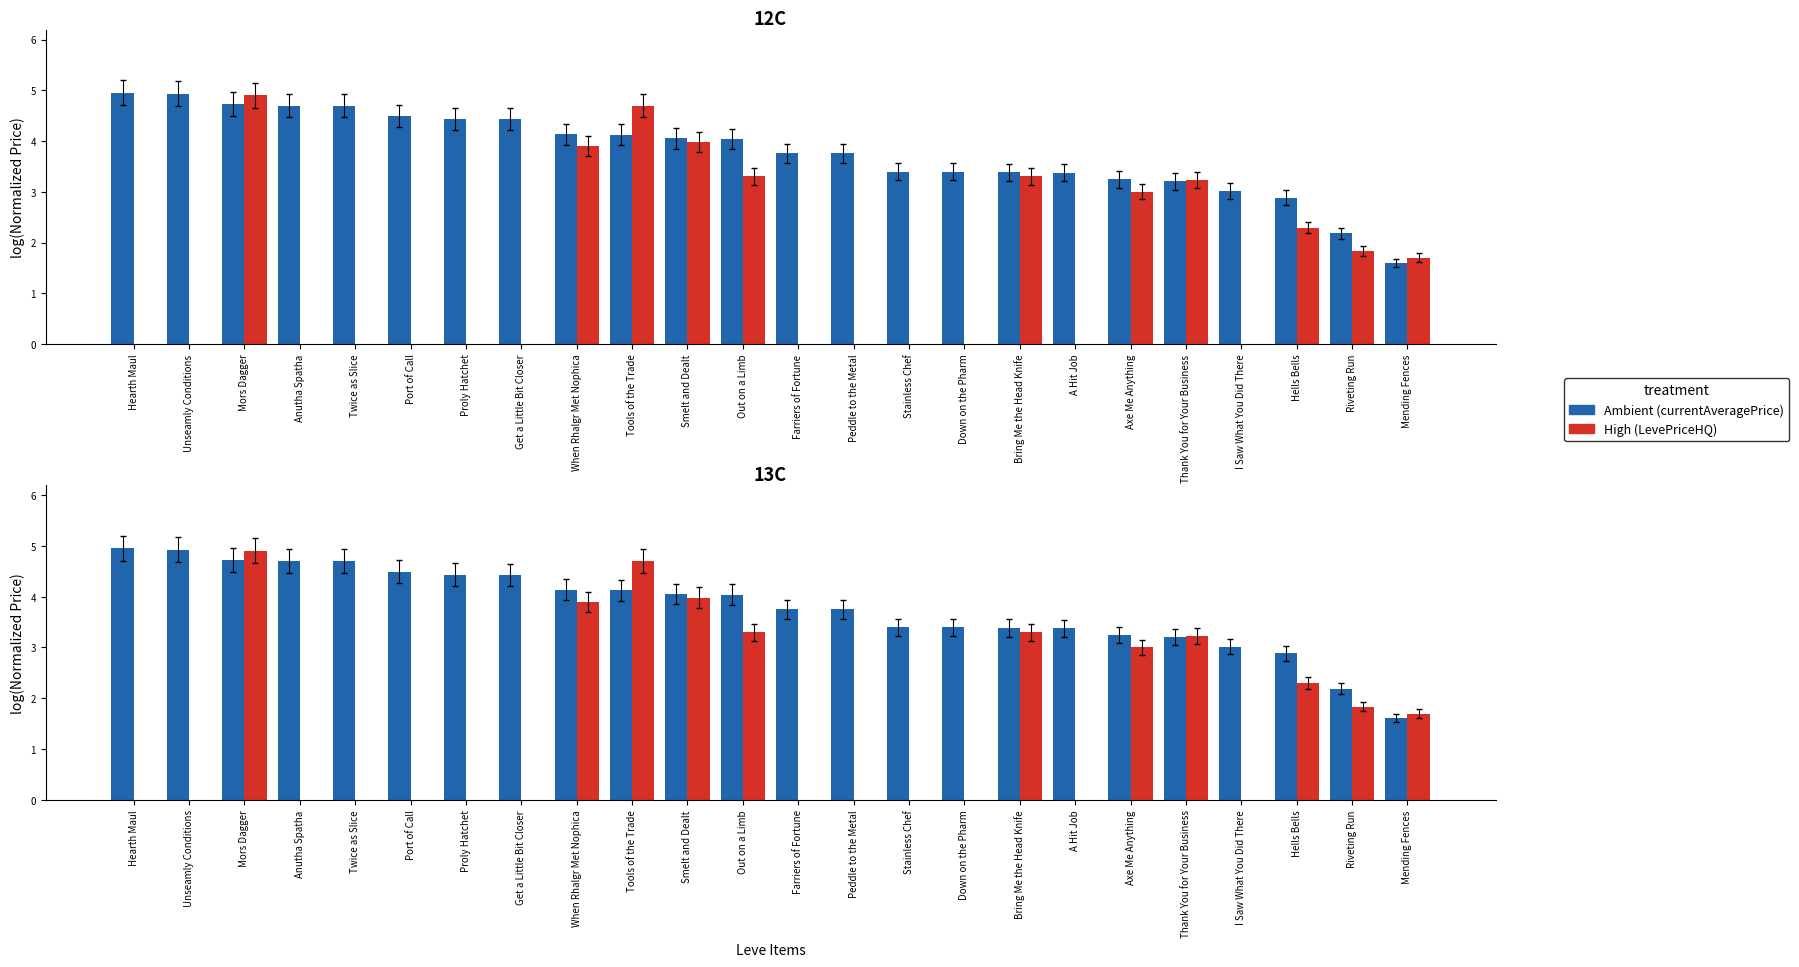

What is the value of the currentAveragePrice (log10) bar at the 21st from the left?

3.0